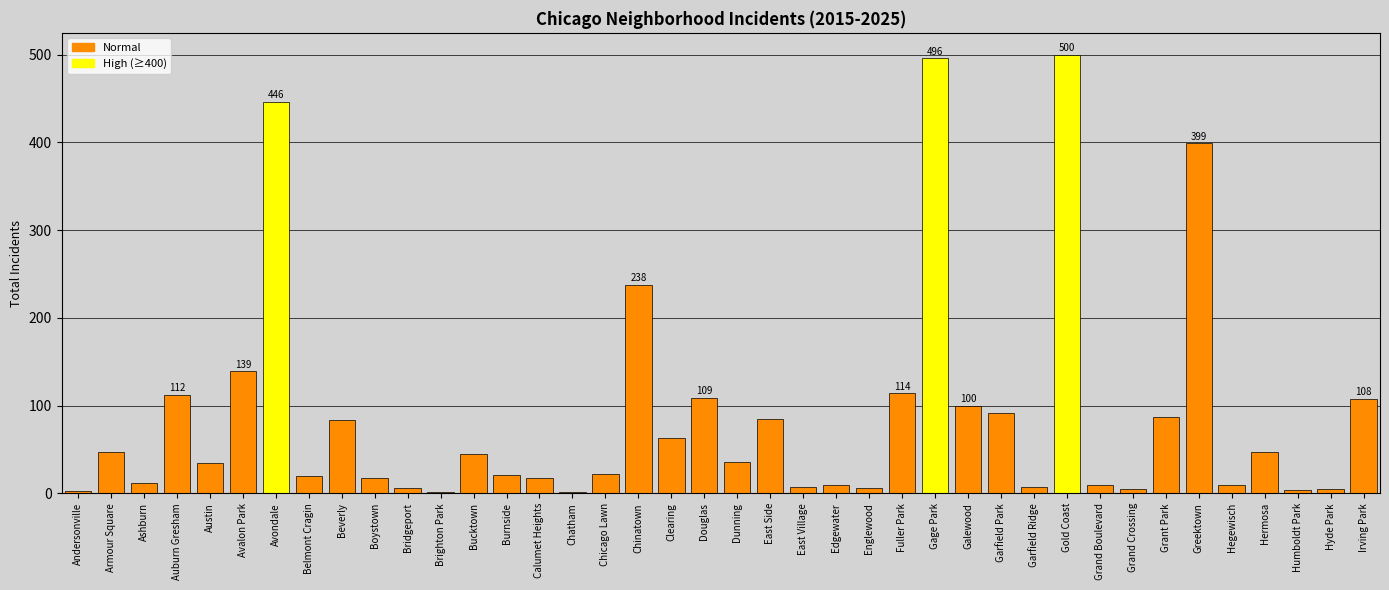

What is the difference between the maximum and second lowest values?

498